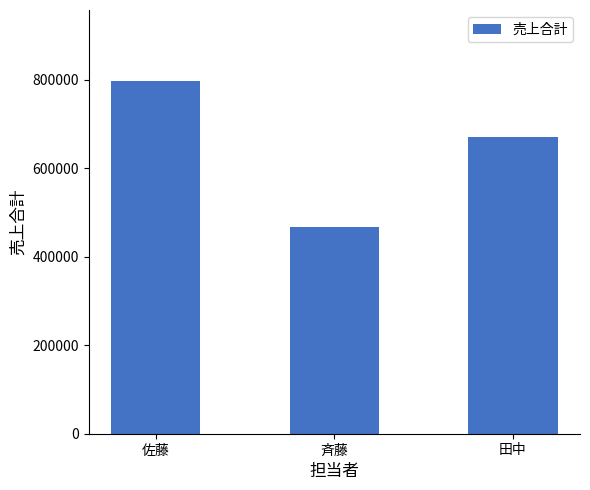

Between 斉藤 and 田中, which is larger?

田中